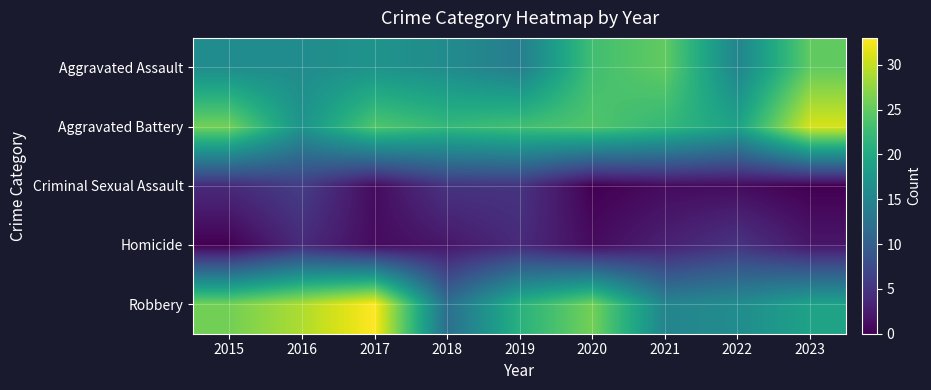

At how many categories does at least one series exceed 9?

9